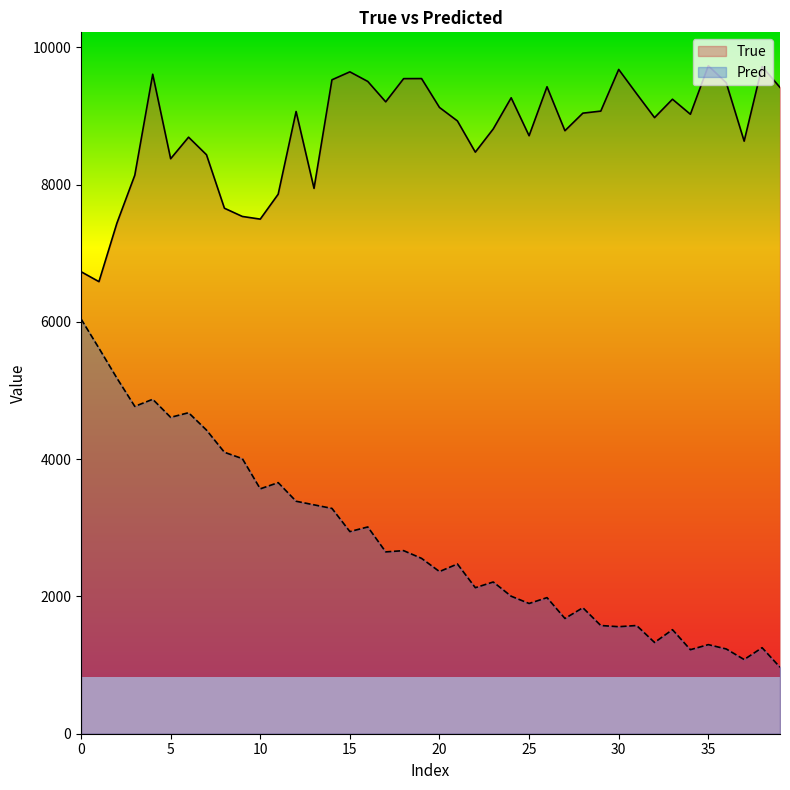

How many lines are shown in the chart?

2